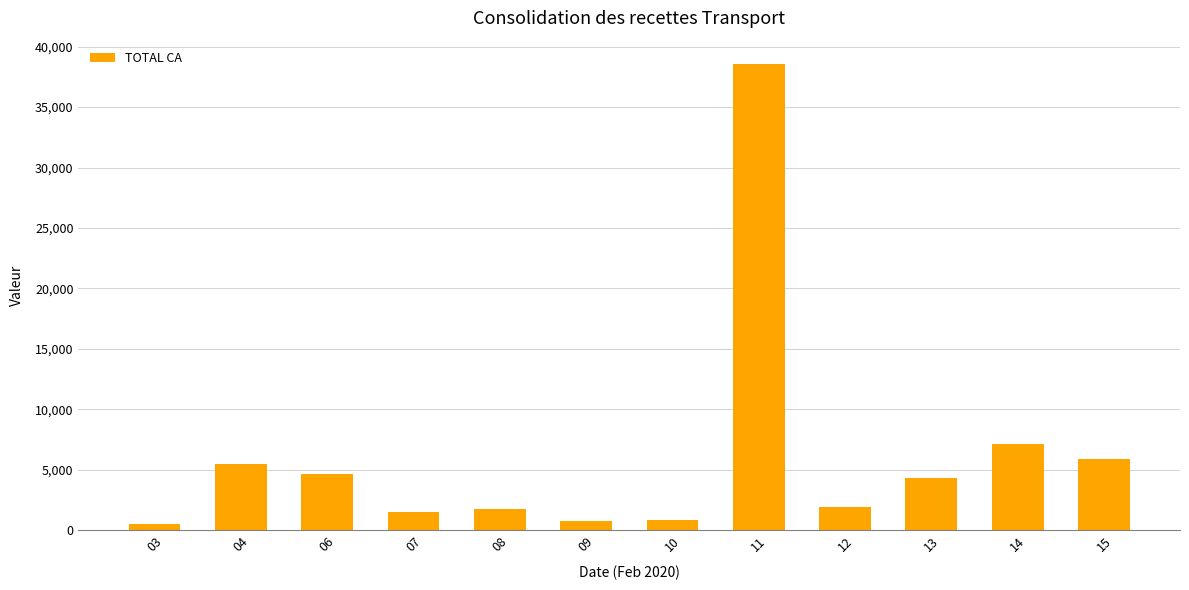

What is the average value?

6125